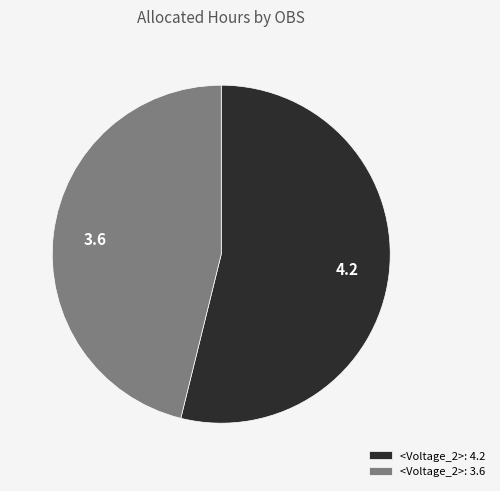

Do <Voltage_2>: 4.2 and <Voltage_2>: 3.6 together represent more than half of the pie?

Yes